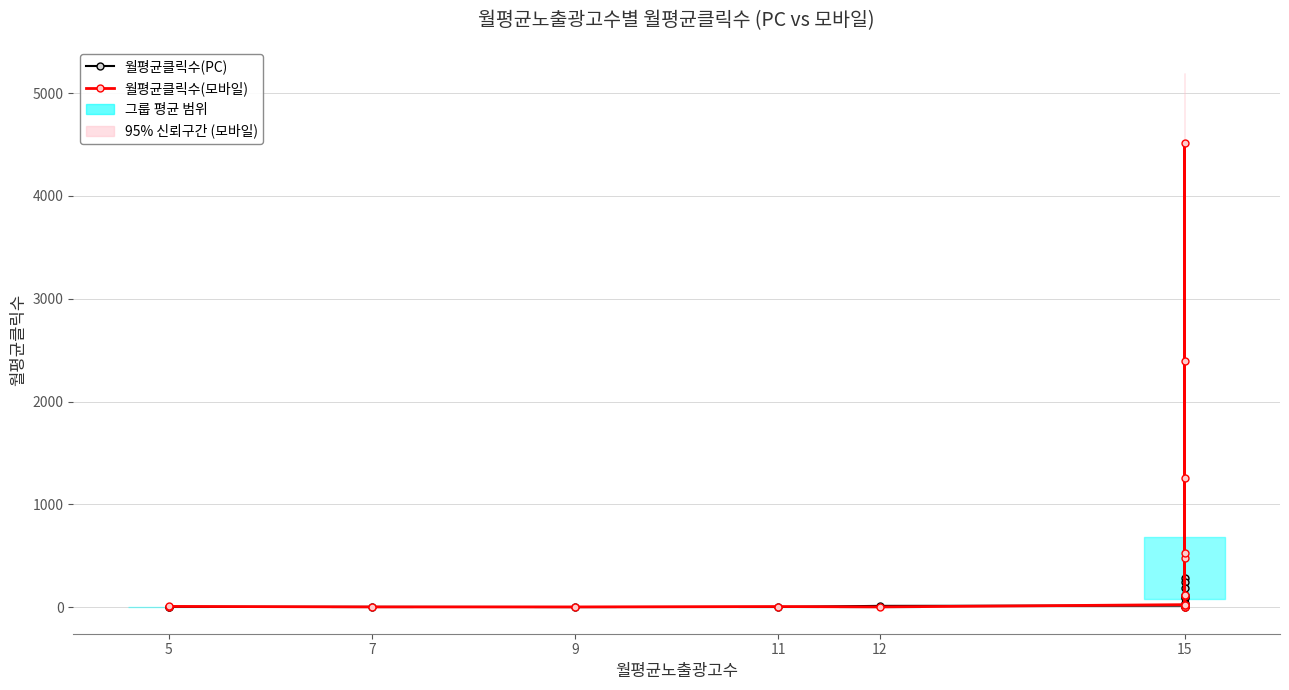

What is the minimum value for 월평균클릭수(PC)?

0.8